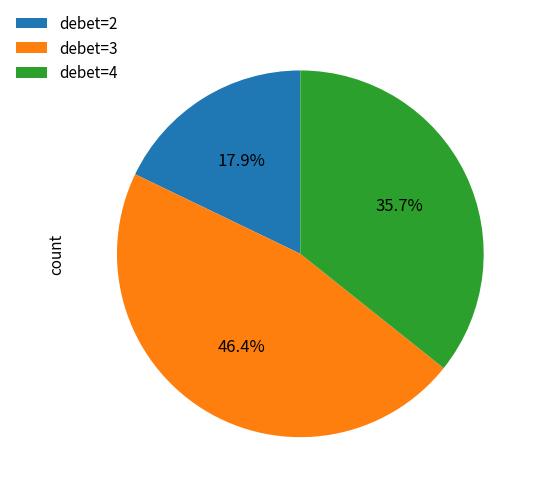

What is the ratio of the value at debet=3 to the value at debet=4?

1.3